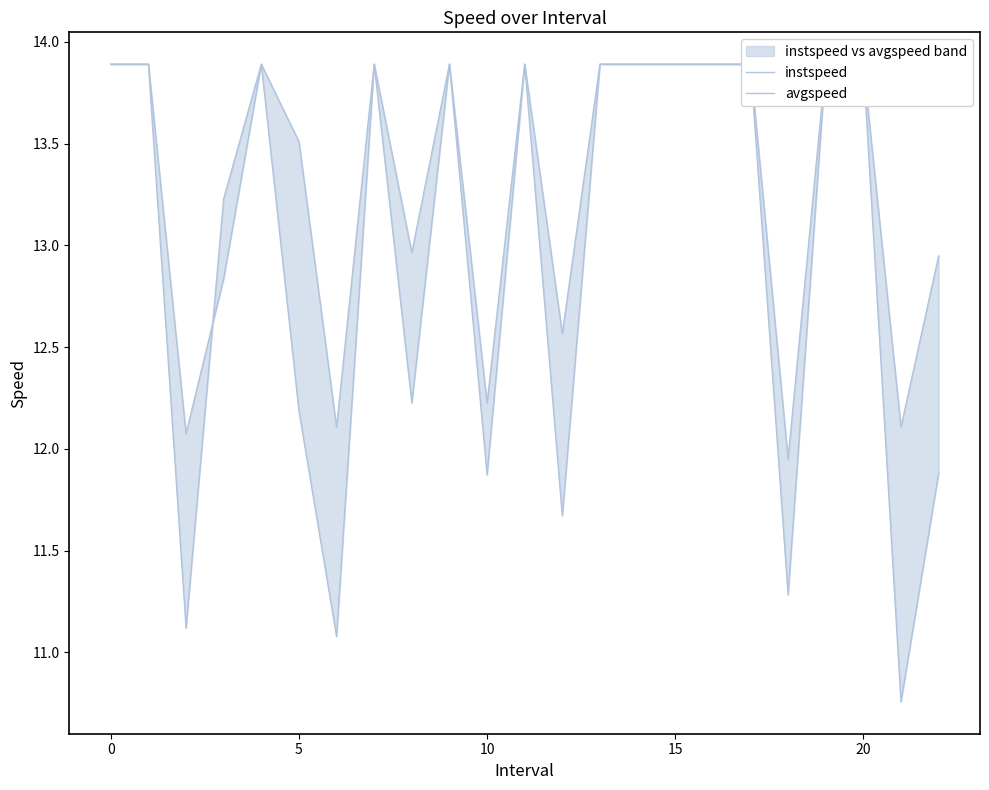

What is the greatest value displayed?

13.9